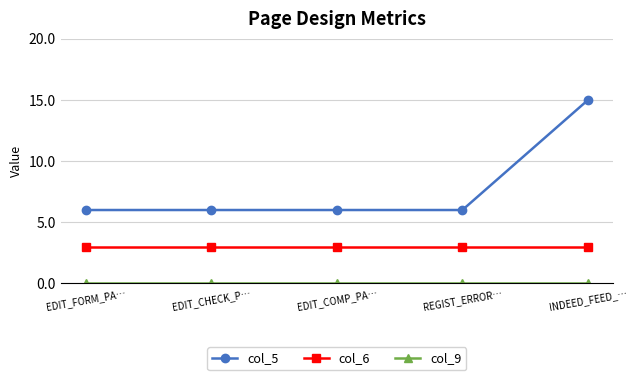

Which category has the highest value in the col_5 series?

INDEED_FEED_…